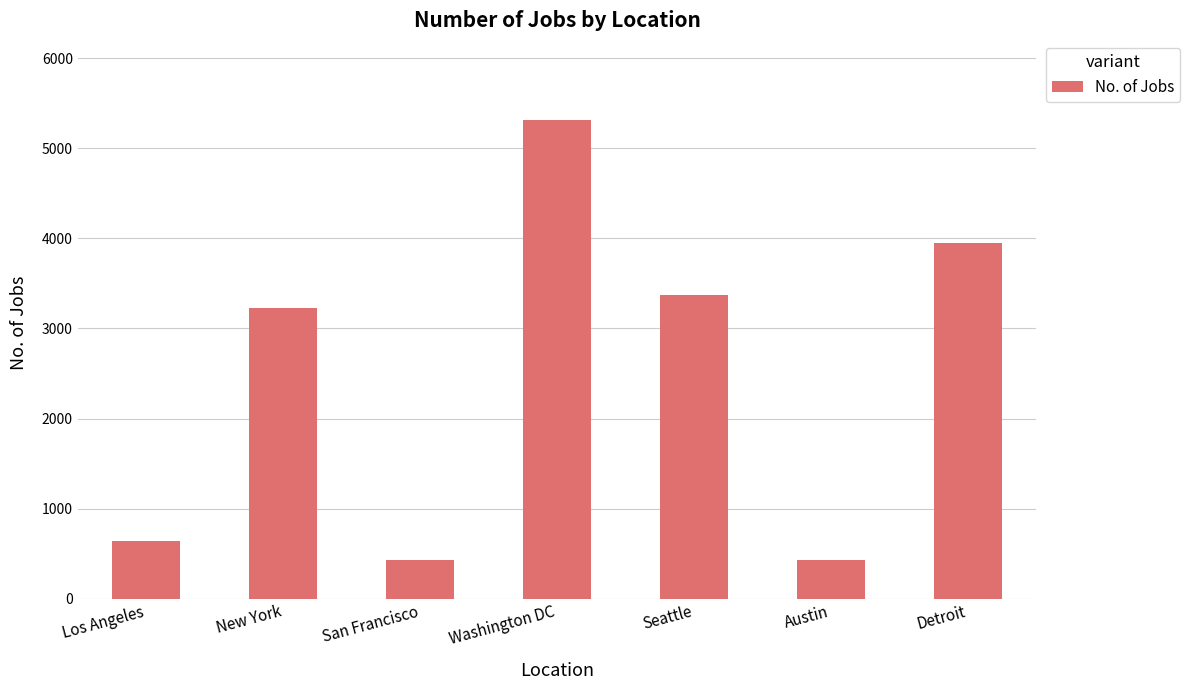

True or false: the data shows 116 at Austin.

False